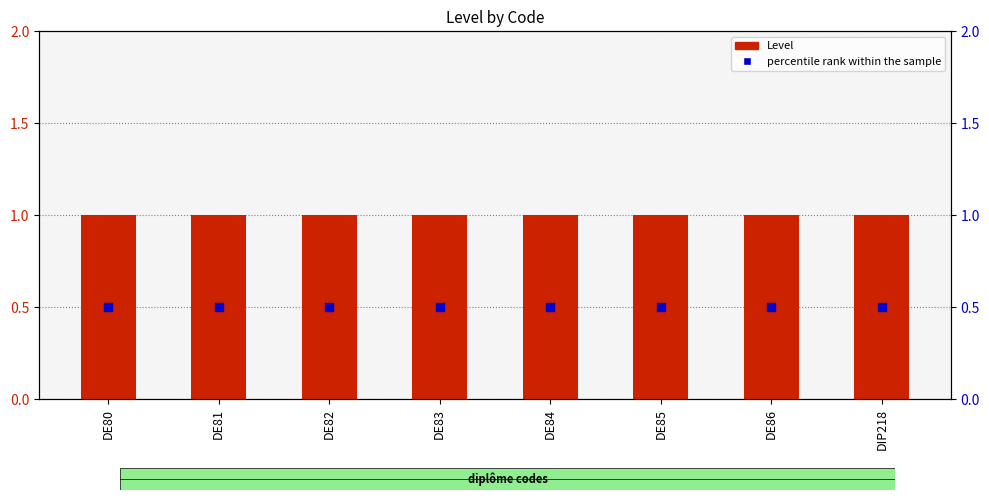

What are all the series names shown in the legend?

Level, percentile rank within the sample